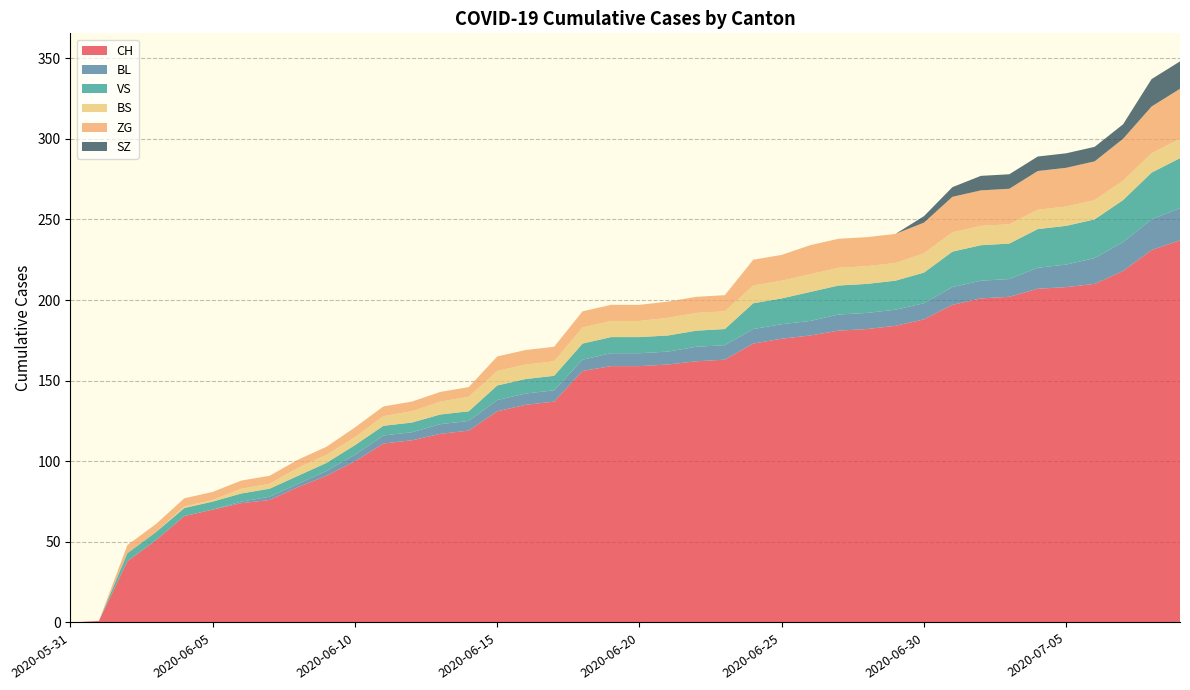

Reading left to right, extract all data points from this chart.

CH: 2020-05-31=0	2020-06-01=1	2020-06-02=38	2020-06-03=51	2020-06-04=66	2020-06-05=70	2020-06-06=74	2020-06-07=76	2020-06-08=84	2020-06-09=91	2020-06-10=100	2020-06-11=111	2020-06-12=113	2020-06-13=117	2020-06-14=119	2020-06-15=131	2020-06-16=135	2020-06-17=137	2020-06-18=156	2020-06-19=159	2020-06-20=159	2020-06-21=160	2020-06-22=162	2020-06-23=163	2020-06-24=173	2020-06-25=176	2020-06-26=178	2020-06-27=181	2020-06-28=182	2020-06-29=184	2020-06-30=188	2020-07-01=197	2020-07-02=201	2020-07-03=202	2020-07-04=207	2020-07-05=208	2020-07-06=210	2020-07-07=218	2020-07-08=231	2020-07-09=237
BL: 2020-05-31=0	2020-06-01=0	2020-06-02=0	2020-06-03=0	2020-06-04=0	2020-06-05=0	2020-06-06=1	2020-06-07=2	2020-06-08=2	2020-06-09=3	2020-06-10=4	2020-06-11=5	2020-06-12=5	2020-06-13=6	2020-06-14=6	2020-06-15=7	2020-06-16=7	2020-06-17=7	2020-06-18=7	2020-06-19=8	2020-06-20=8	2020-06-21=8	2020-06-22=9	2020-06-23=9	2020-06-24=9	2020-06-25=9	2020-06-26=9	2020-06-27=10	2020-06-28=10	2020-06-29=10	2020-06-30=10	2020-07-01=11	2020-07-02=11	2020-07-03=11	2020-07-04=13	2020-07-05=14	2020-07-06=16	2020-07-07=18	2020-07-08=19	2020-07-09=20
VS: 2020-05-31=0	2020-06-01=0	2020-06-02=5	2020-06-03=5	2020-06-04=5	2020-06-05=5	2020-06-06=5	2020-06-07=5	2020-06-08=5	2020-06-09=5	2020-06-10=6	2020-06-11=6	2020-06-12=6	2020-06-13=6	2020-06-14=6	2020-06-15=9	2020-06-16=9	2020-06-17=9	2020-06-18=10	2020-06-19=10	2020-06-20=10	2020-06-21=10	2020-06-22=10	2020-06-23=10	2020-06-24=16	2020-06-25=16	2020-06-26=18	2020-06-27=18	2020-06-28=18	2020-06-29=18	2020-06-30=19	2020-07-01=22	2020-07-02=22	2020-07-03=22	2020-07-04=24	2020-07-05=24	2020-07-06=24	2020-07-07=26	2020-07-08=29	2020-07-09=31
BS: 2020-05-31=0	2020-06-01=0	2020-06-02=0	2020-06-03=0	2020-06-04=1	2020-06-05=1	2020-06-06=3	2020-06-07=3	2020-06-08=5	2020-06-09=5	2020-06-10=5	2020-06-11=6	2020-06-12=7	2020-06-13=8	2020-06-14=9	2020-06-15=9	2020-06-16=9	2020-06-17=9	2020-06-18=10	2020-06-19=10	2020-06-20=10	2020-06-21=11	2020-06-22=11	2020-06-23=11	2020-06-24=11	2020-06-25=11	2020-06-26=11	2020-06-27=11	2020-06-28=11	2020-06-29=11	2020-06-30=12	2020-07-01=12	2020-07-02=12	2020-07-03=12	2020-07-04=12	2020-07-05=12	2020-07-06=12	2020-07-07=12	2020-07-08=12	2020-07-09=12
ZG: 2020-05-31=0	2020-06-01=0	2020-06-02=5	2020-06-03=5	2020-06-04=5	2020-06-05=5	2020-06-06=5	2020-06-07=5	2020-06-08=5	2020-06-09=5	2020-06-10=6	2020-06-11=6	2020-06-12=6	2020-06-13=6	2020-06-14=6	2020-06-15=9	2020-06-16=9	2020-06-17=9	2020-06-18=10	2020-06-19=10	2020-06-20=10	2020-06-21=10	2020-06-22=10	2020-06-23=10	2020-06-24=16	2020-06-25=16	2020-06-26=18	2020-06-27=18	2020-06-28=18	2020-06-29=18	2020-06-30=19	2020-07-01=22	2020-07-02=22	2020-07-03=22	2020-07-04=24	2020-07-05=24	2020-07-06=24	2020-07-07=26	2020-07-08=29	2020-07-09=31
SZ: 2020-05-31=0	2020-06-01=0	2020-06-02=0	2020-06-03=0	2020-06-04=0	2020-06-05=0	2020-06-06=0	2020-06-07=0	2020-06-08=0	2020-06-09=0	2020-06-10=0	2020-06-11=0	2020-06-12=0	2020-06-13=0	2020-06-14=0	2020-06-15=0	2020-06-16=0	2020-06-17=0	2020-06-18=0	2020-06-19=0	2020-06-20=0	2020-06-21=0	2020-06-22=0	2020-06-23=0	2020-06-24=0	2020-06-25=0	2020-06-26=0	2020-06-27=0	2020-06-28=0	2020-06-29=0	2020-06-30=4	2020-07-01=6	2020-07-02=9	2020-07-03=9	2020-07-04=9	2020-07-05=9	2020-07-06=9	2020-07-07=9	2020-07-08=17	2020-07-09=17